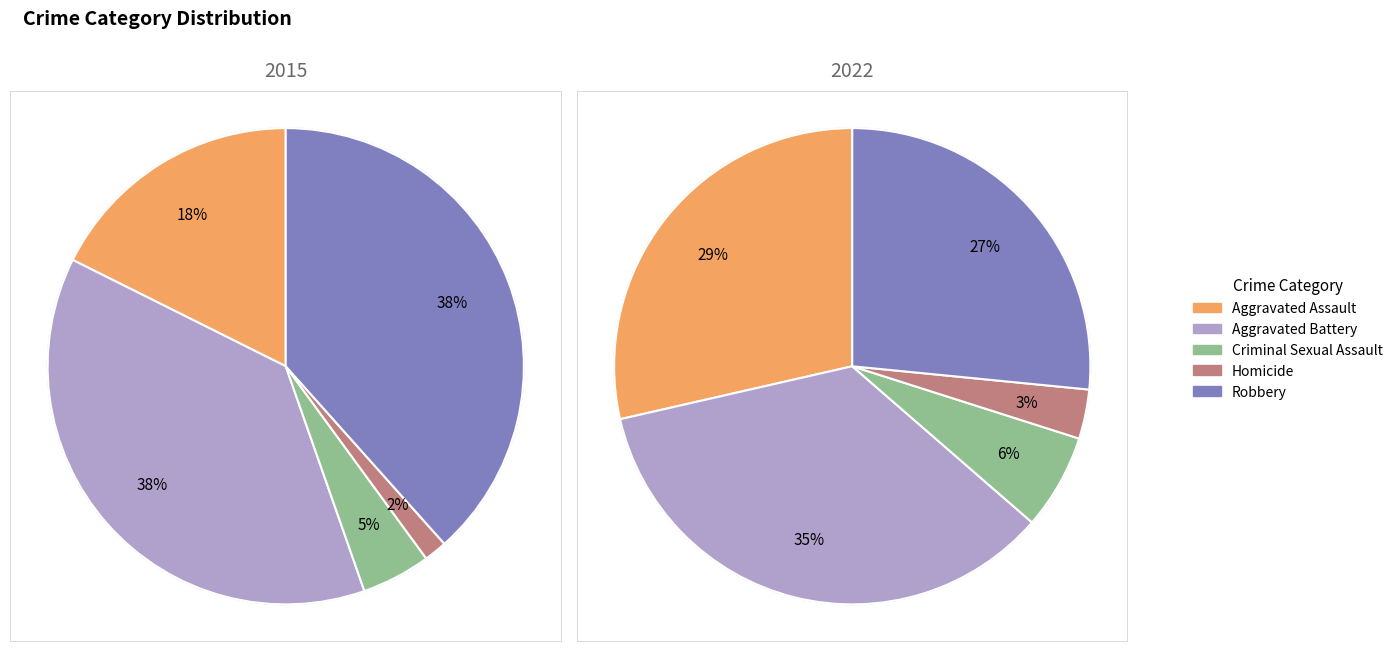

How many segments does this pie chart have?

5